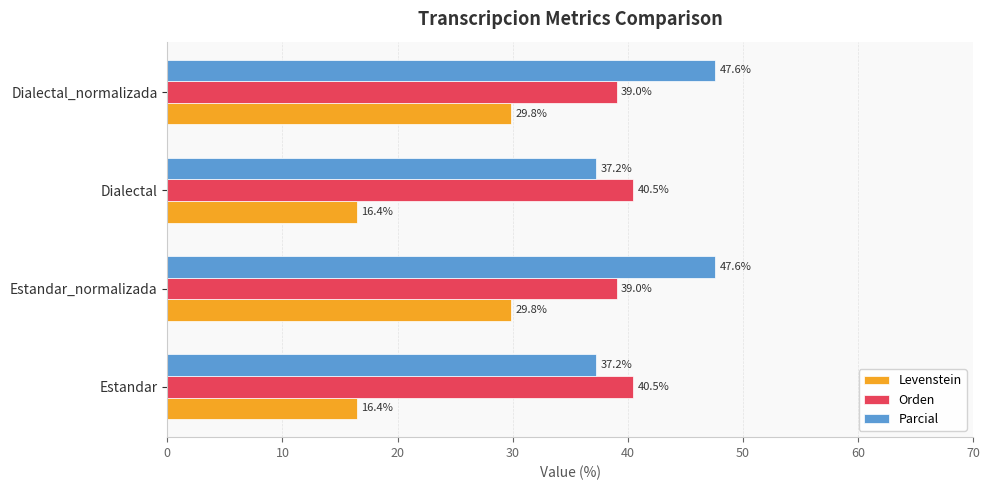

What is the greatest value displayed?

47.6